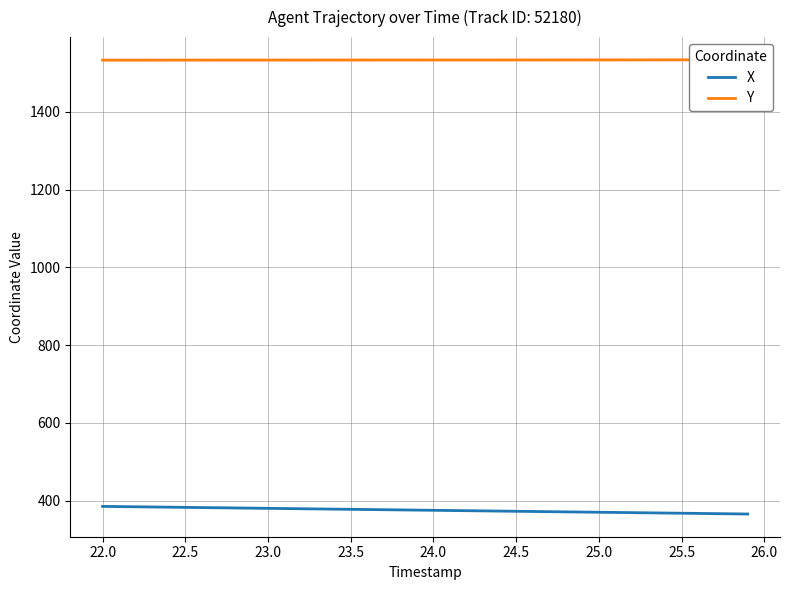

Which series has the largest total across all categories?

Y